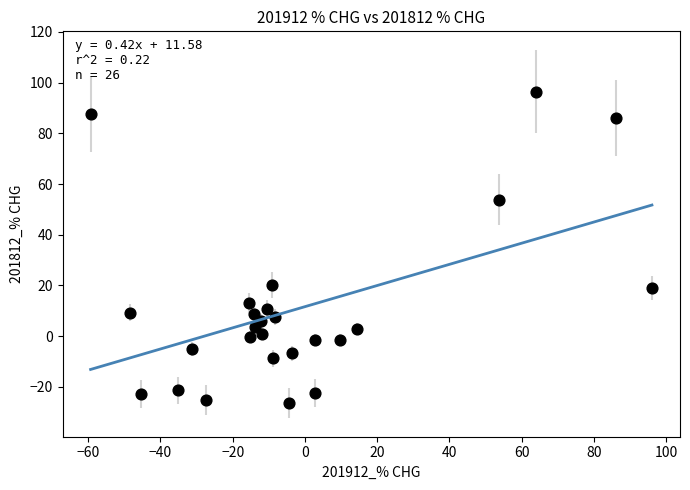

What is the range of X values (max minus min)?

155.4